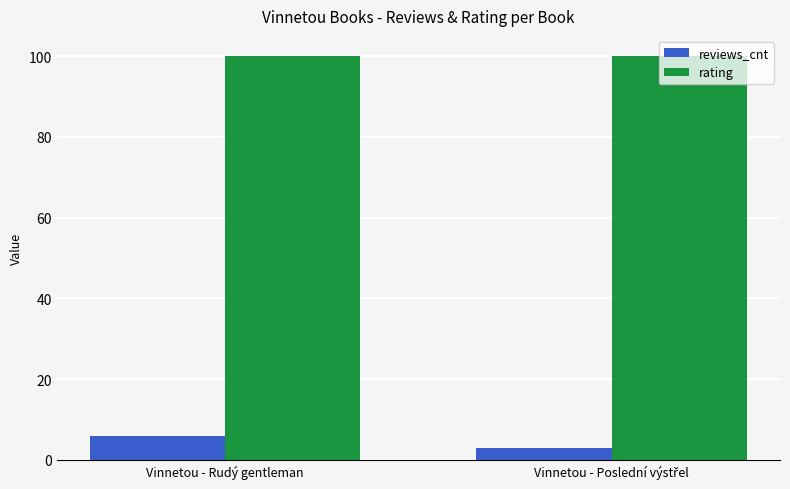

At how many categories does at least one series exceed 15?

2